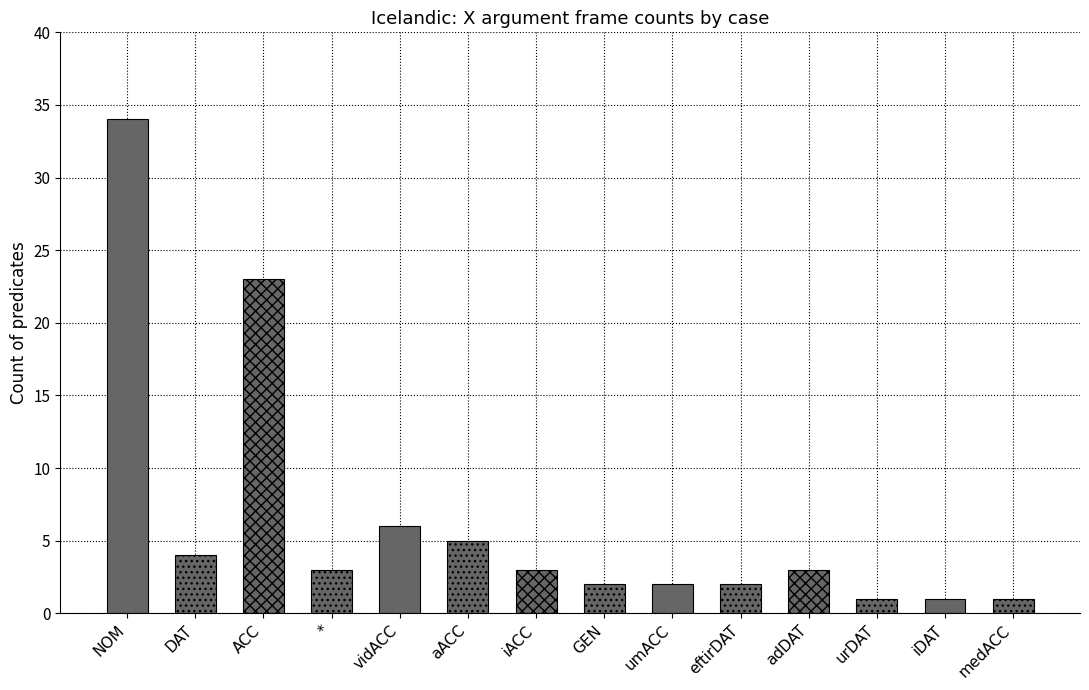

What is the maximum value shown in the chart?

34